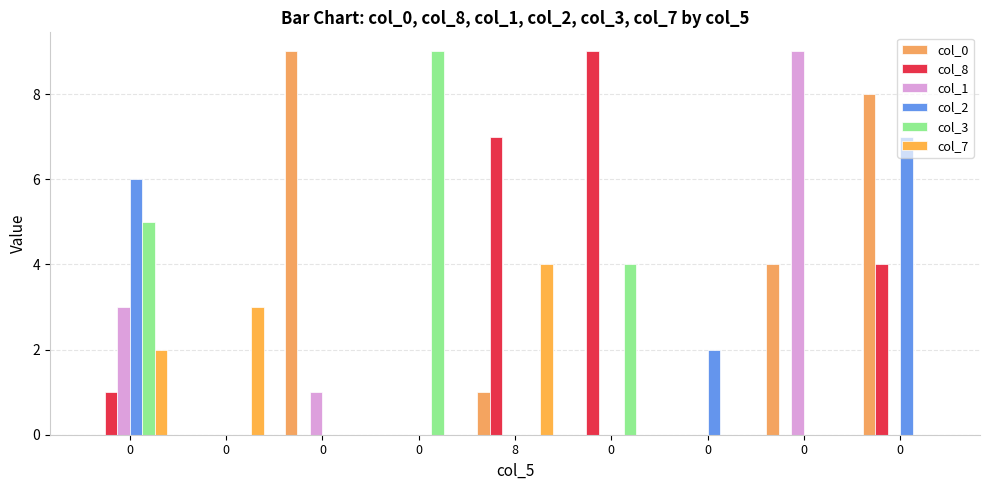

Is it true that col_0 equals 0 at 0?

True